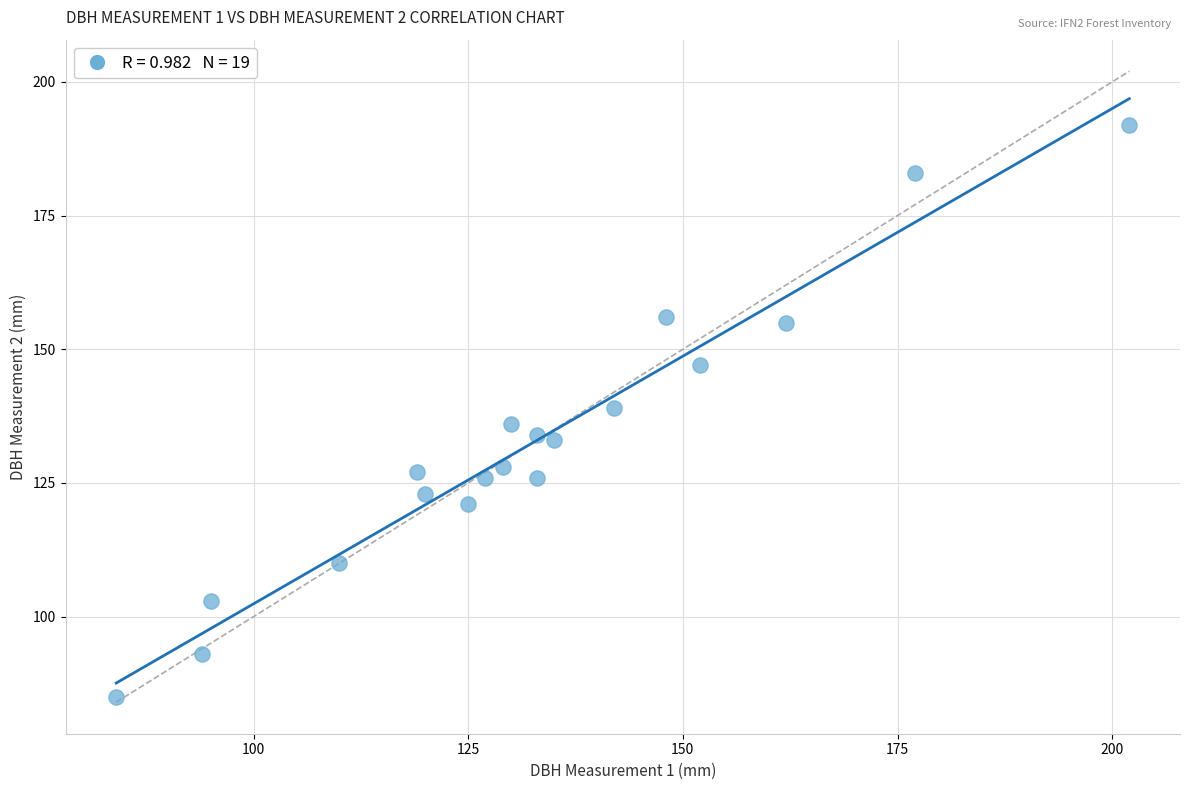

What is the range of X values (max minus min)?

118